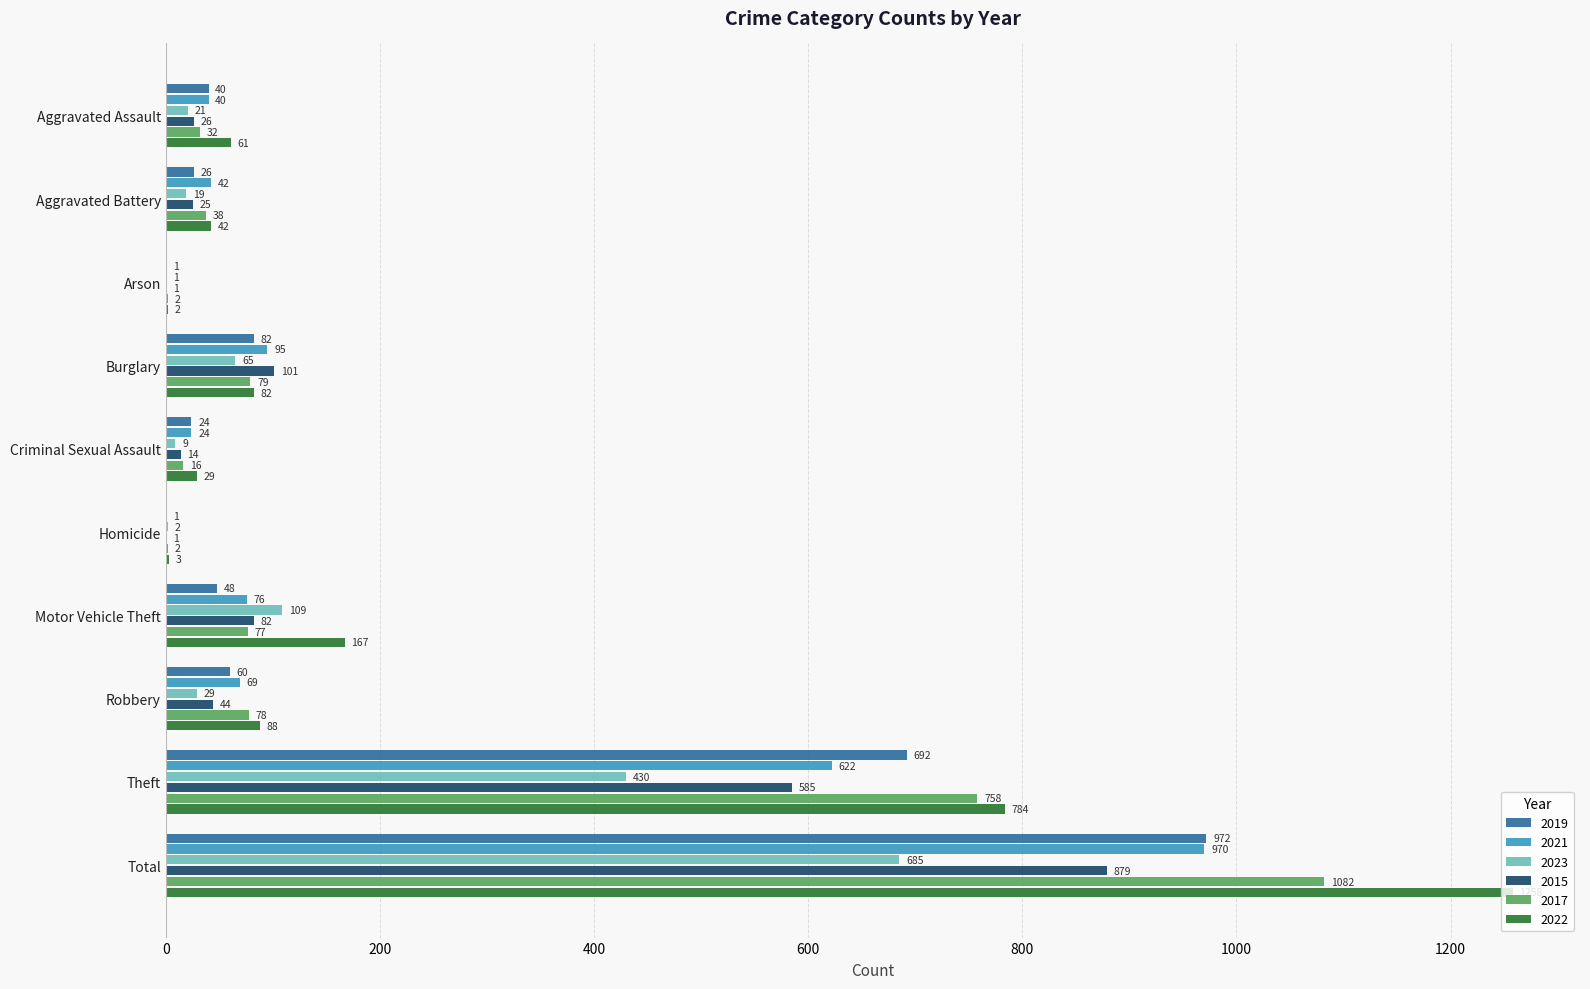

Is it true that 2019 equals 12 at Robbery?

False